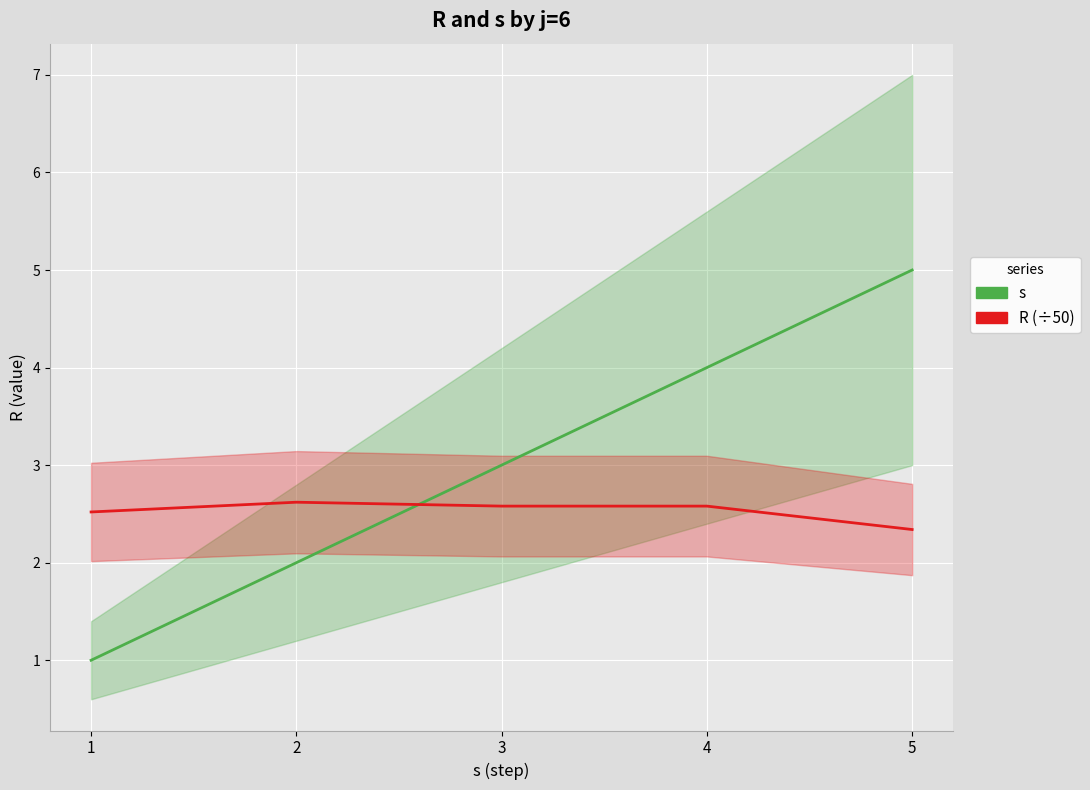

Which label corresponds to the smallest value in the chart?

1